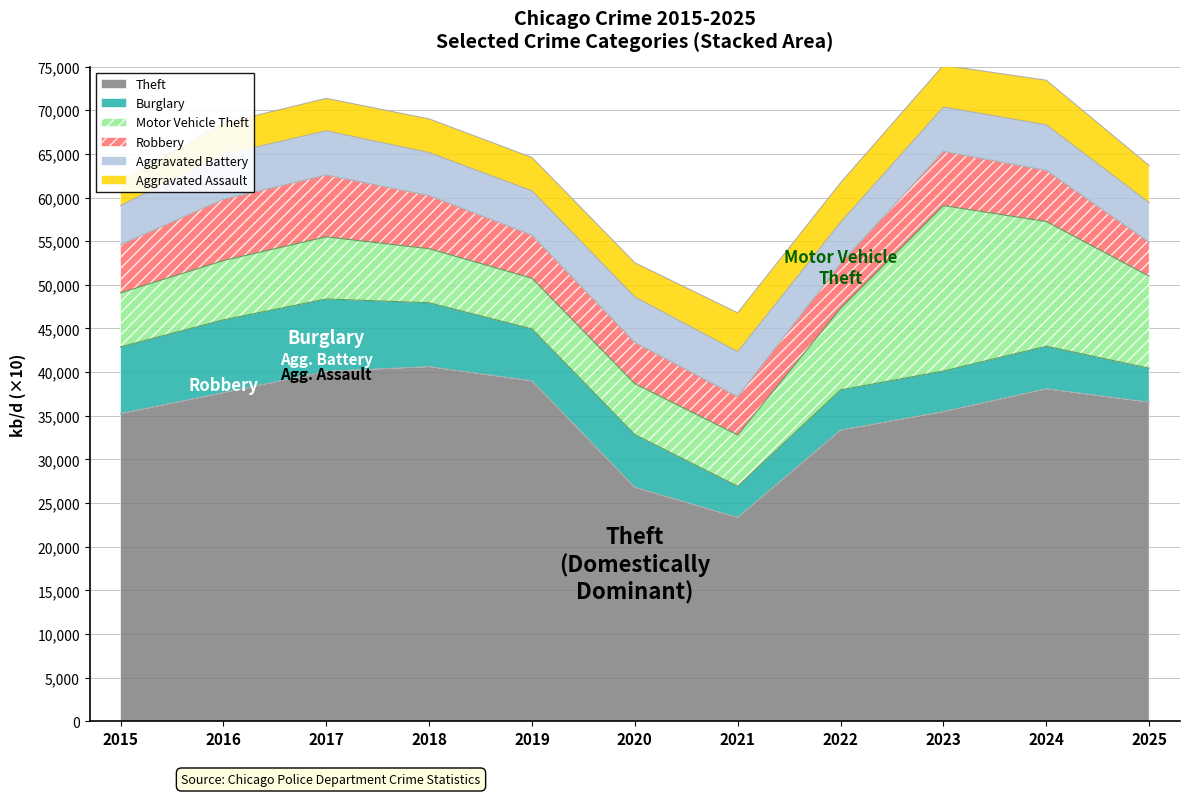

At 2024, list the series in order from largest to smallest.

Theft, Motor Vehicle Theft, Robbery, Aggravated Battery, Aggravated Assault, Burglary